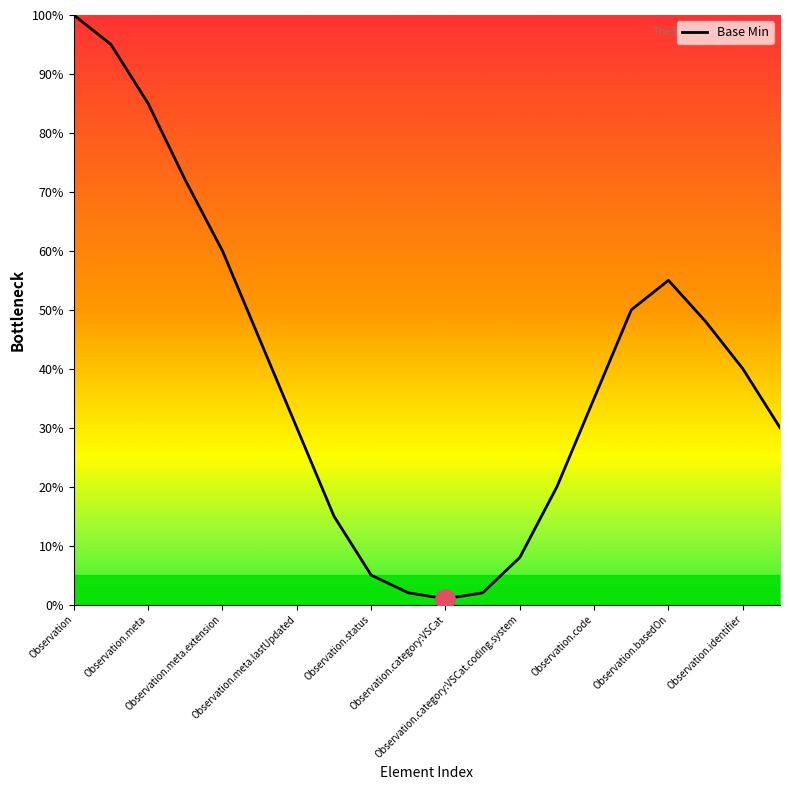

What is the greatest value displayed?

100